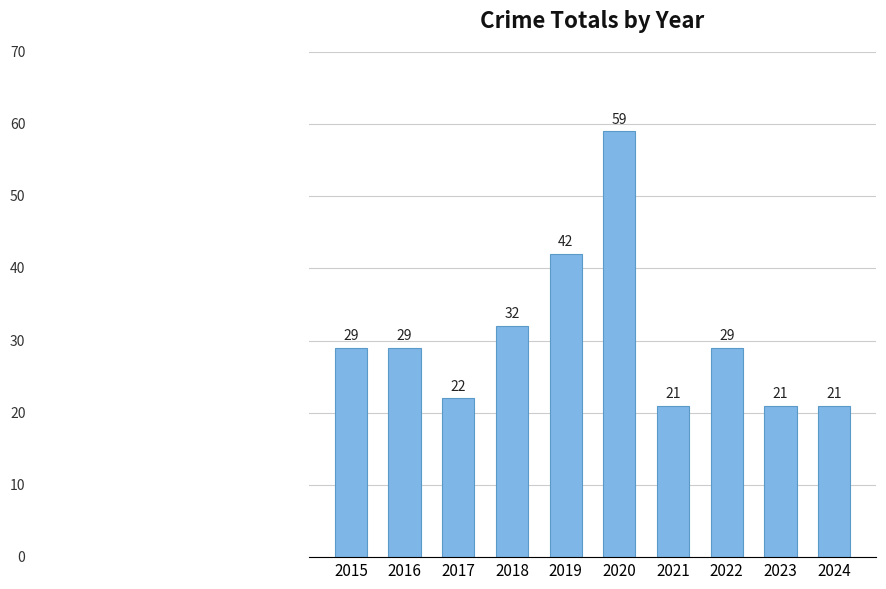

Reading right to left, what are all the values shown in this chart?

2024=21	2023=21	2022=29	2021=21	2020=59	2019=42	2018=32	2017=22	2016=29	2015=29